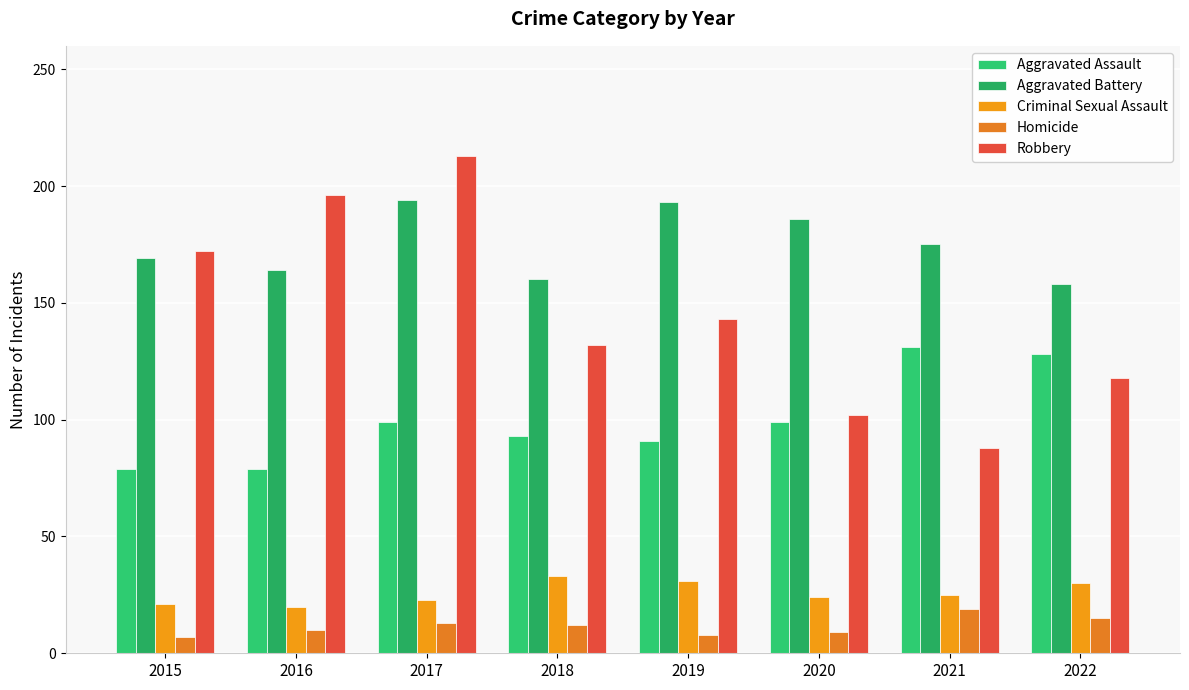

What are all the series names shown in the legend?

Aggravated Assault, Aggravated Battery, Criminal Sexual Assault, Homicide, Robbery